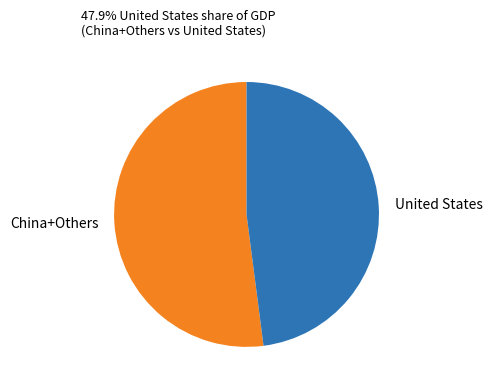

Do China+Others and United States together represent more than half of the pie?

Yes